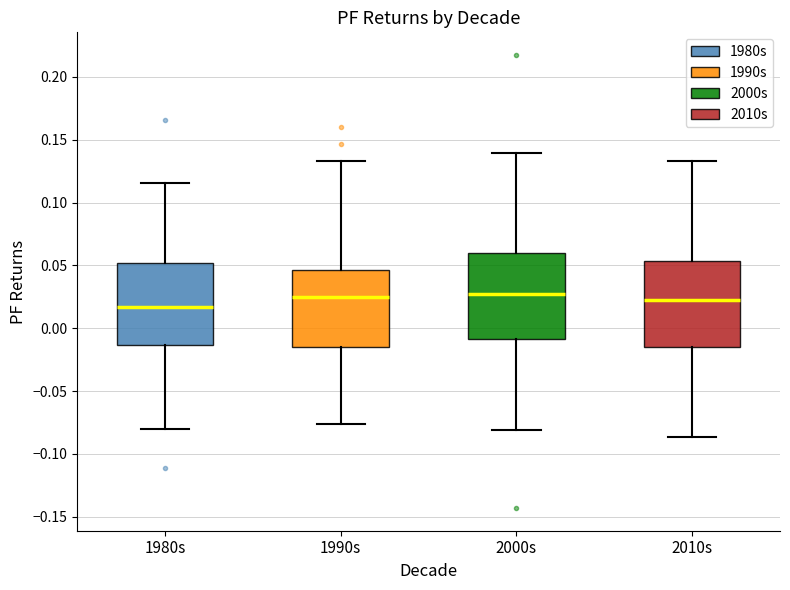

Reading left to right, read every box against the y-axis: the position of its median line, the range the box covers, and the ends of its whiskers. The values are not printed on the chart, so give them approximately, as read against the axis.

1980s: median 0.015, box -0.015 to 0.050, whiskers -0.080 to 0.115
1990s: median 0.025, box -0.015 to 0.045, whiskers -0.075 to 0.135
2000s: median 0.030, box -0.010 to 0.060, whiskers -0.080 to 0.140
2010s: median 0.020, box -0.015 to 0.055, whiskers -0.085 to 0.135